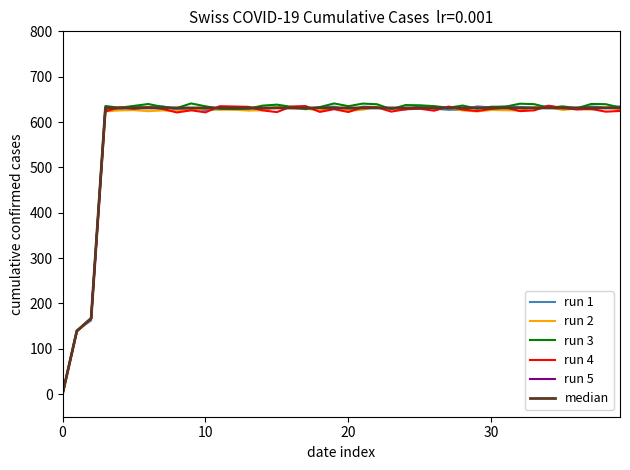

What is the sum of all run 1 values?

23648.0